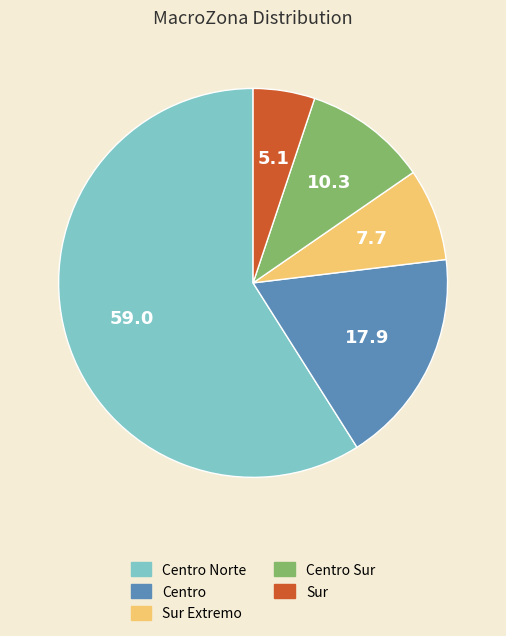

Is there a majority slice in this chart?

Yes